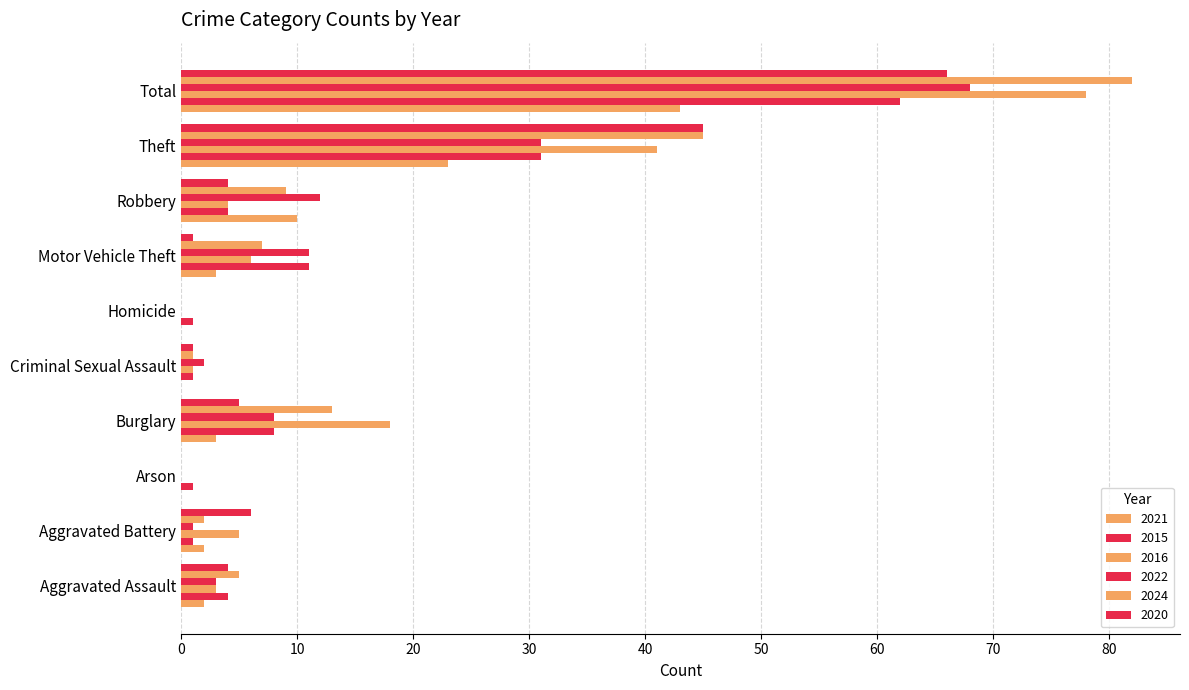

List the labels in order of 2015 value, largest first.

Total, Theft, Motor Vehicle Theft, Burglary, Aggravated Assault, Robbery, Aggravated Battery, Arson, Criminal Sexual Assault, Homicide